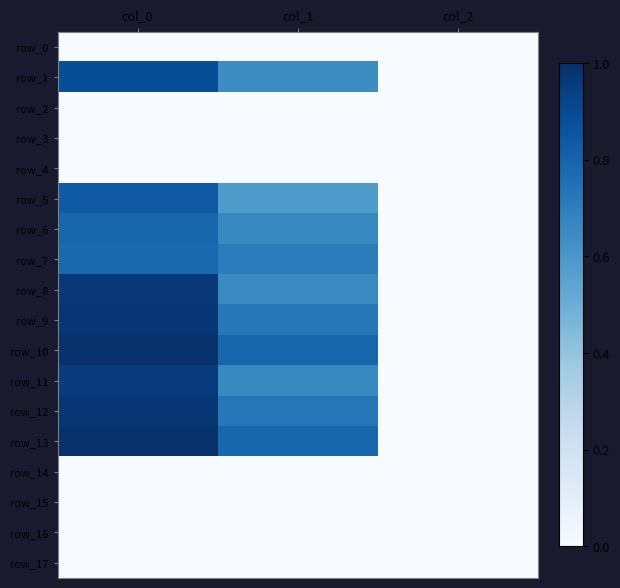

At which label does row_17 reach its peak?

col_0